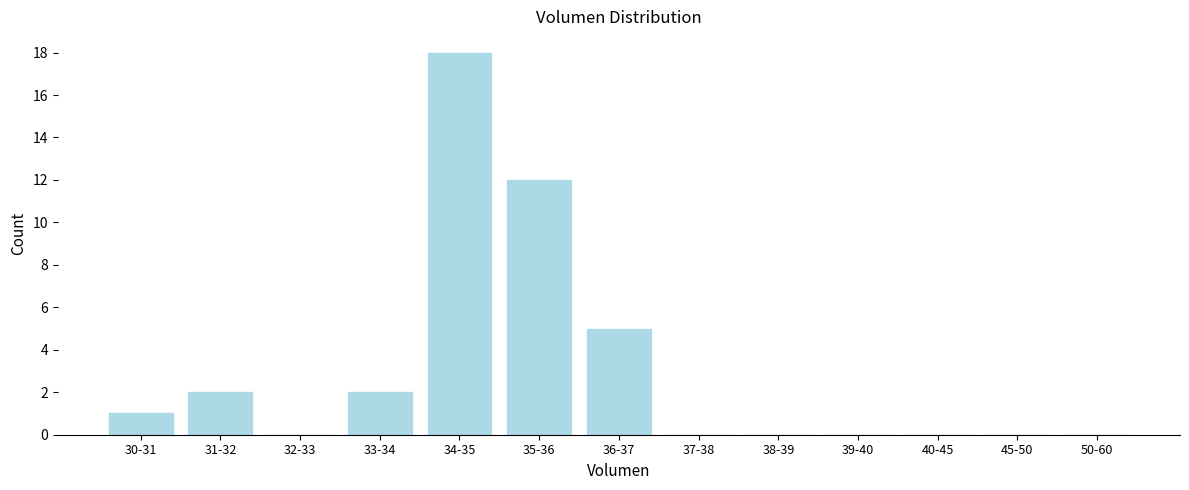

Reading right to left, list all the values displayed in this chart.

50-60=0	45-50=0	40-45=0	39-40=0	38-39=0	37-38=0	36-37=5	35-36=12	34-35=18	33-34=2	32-33=0	31-32=2	30-31=1